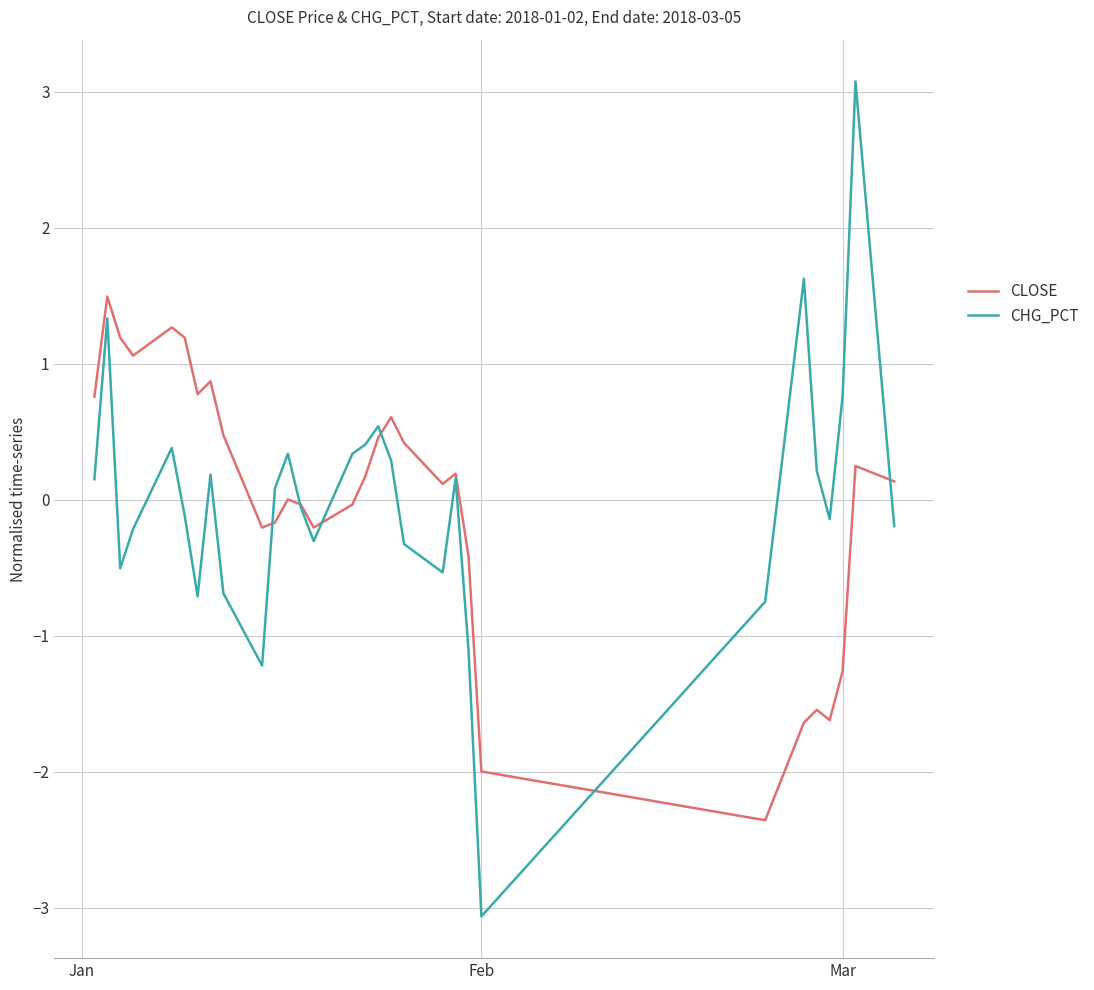

Which series has the largest range (max minus min)?

CHG_PCT